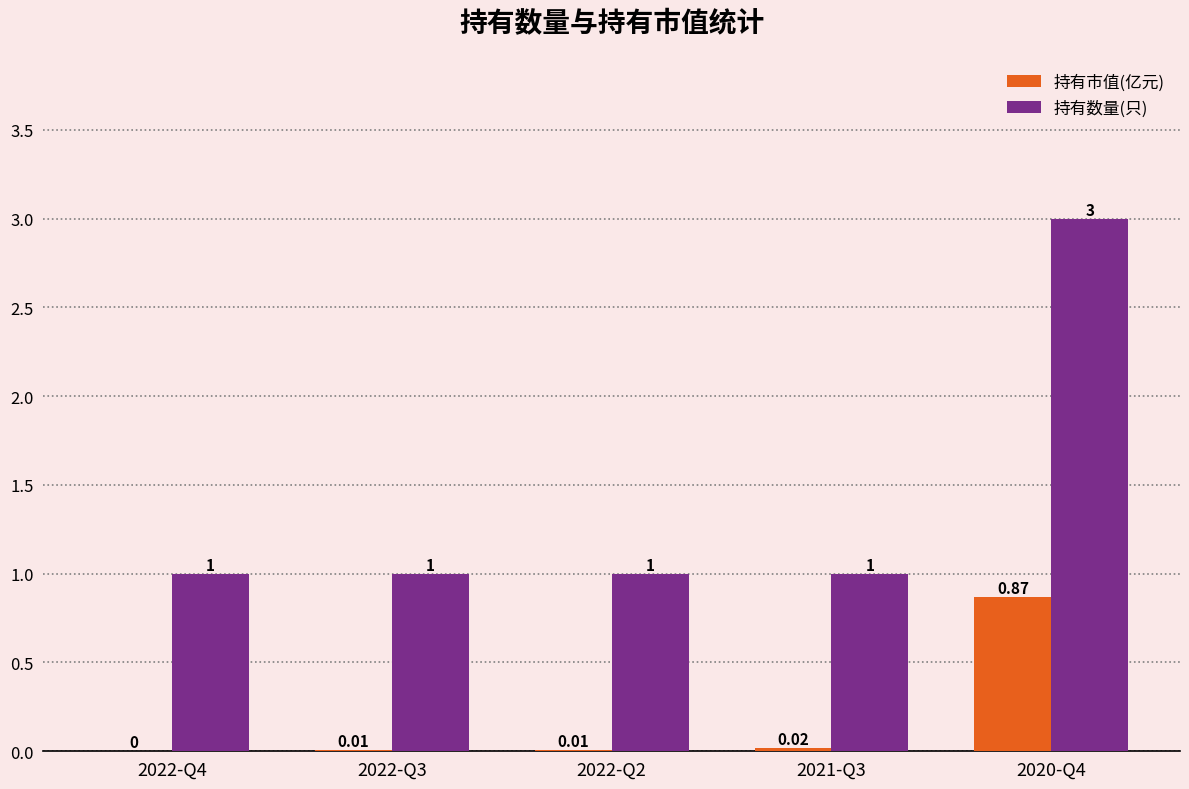

What is the sum of the 持有数量(只) values at 2021-Q3 and 2020-Q4?

4.0